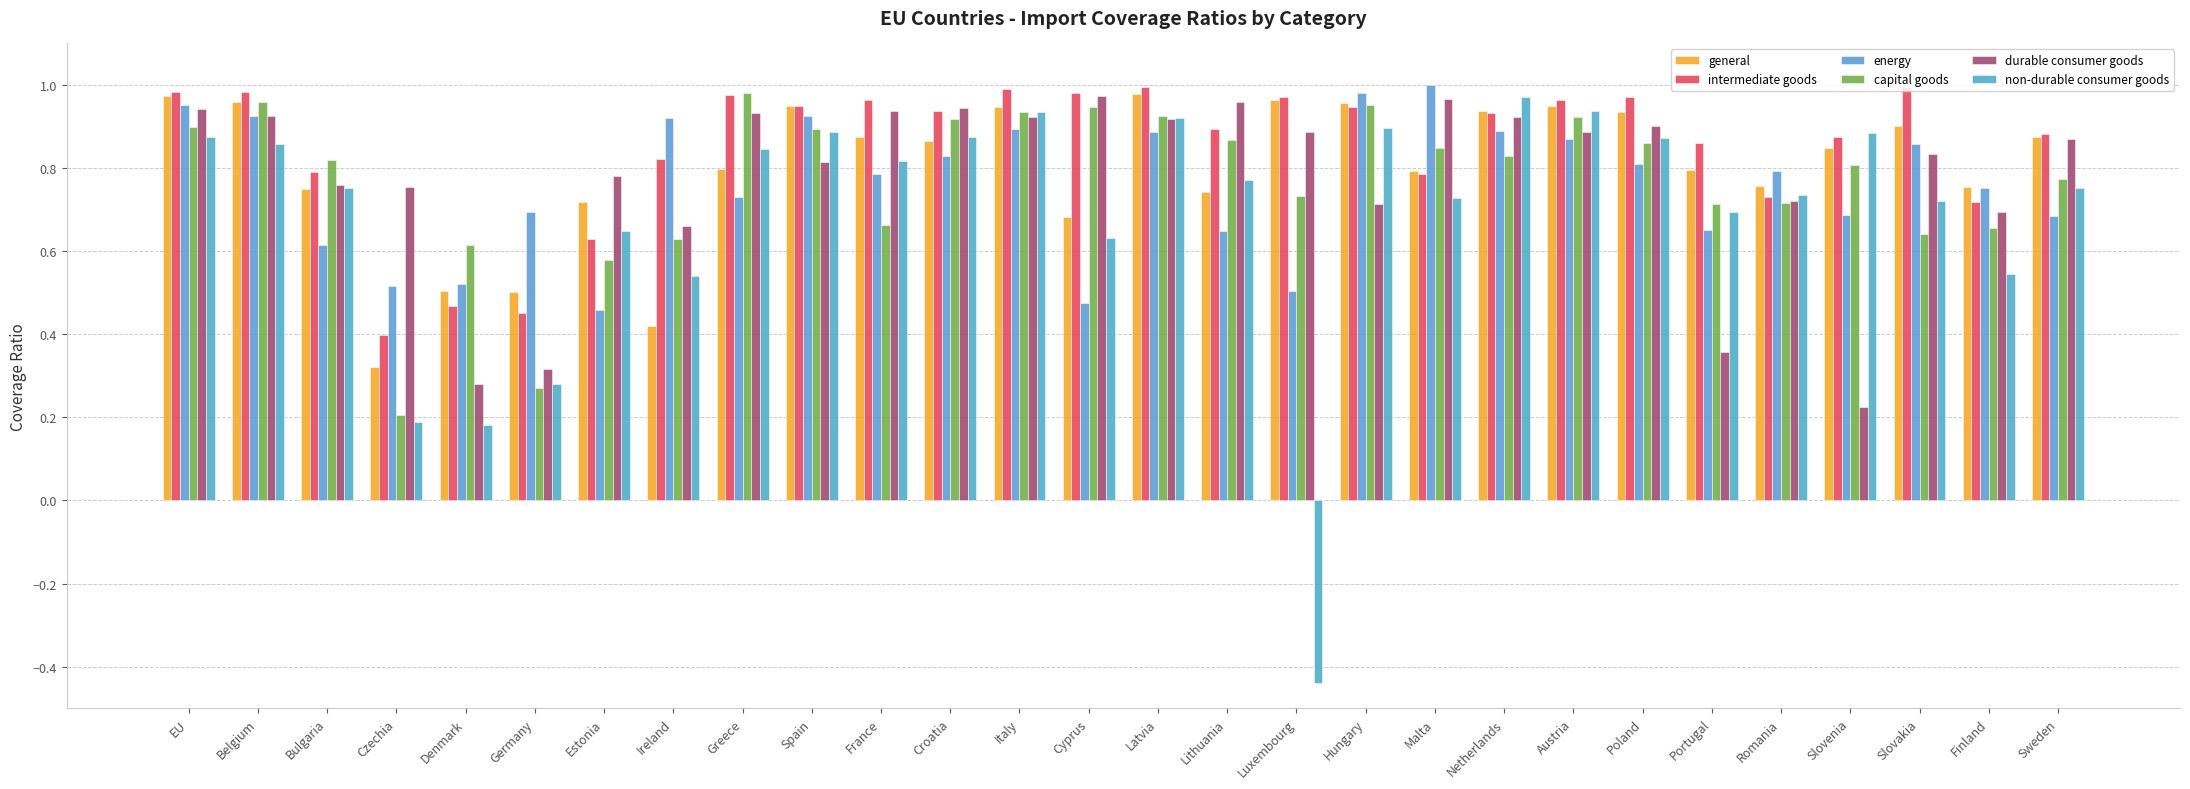

How many distinct data groups are displayed?

6